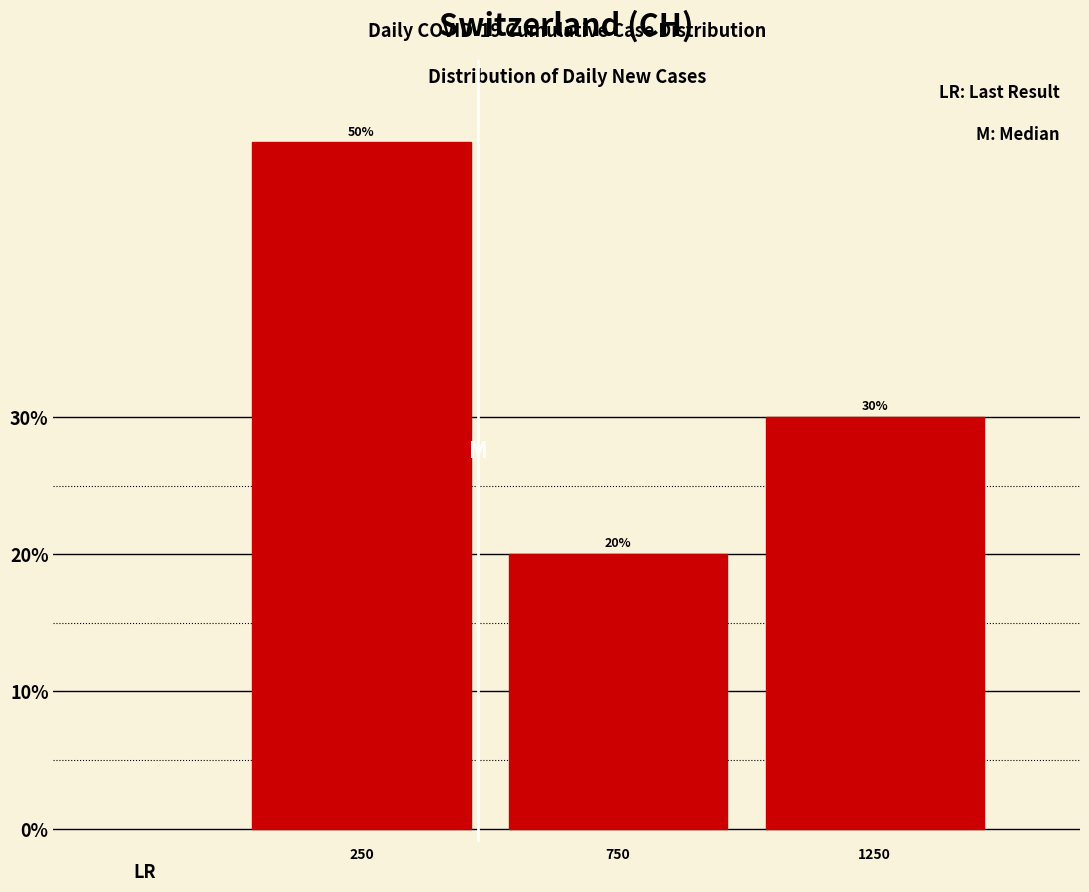

Reading left to right, transcribe this chart: for each bar, give the range it covers on the x-axis and its height.

0 to 500: 50
500 to 1000: 20
1000 to 1500: 30